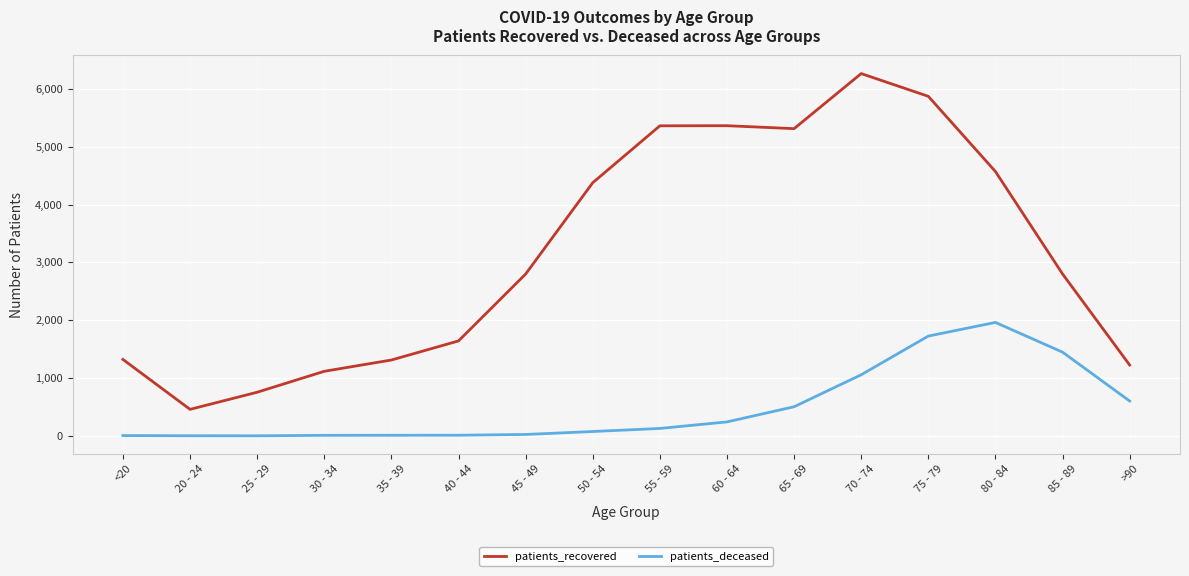

Which series has the widest spread of values?

patients_recovered